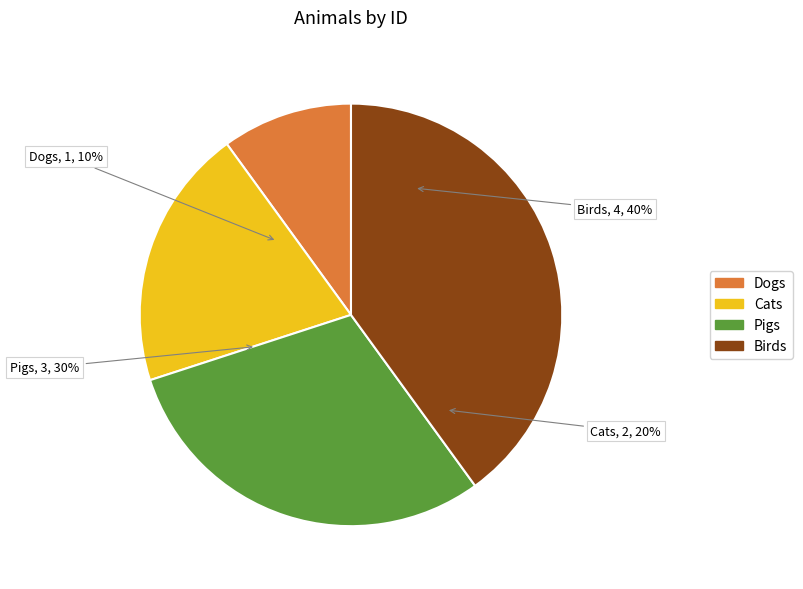

What is the smallest slice in the pie chart?

Dogs